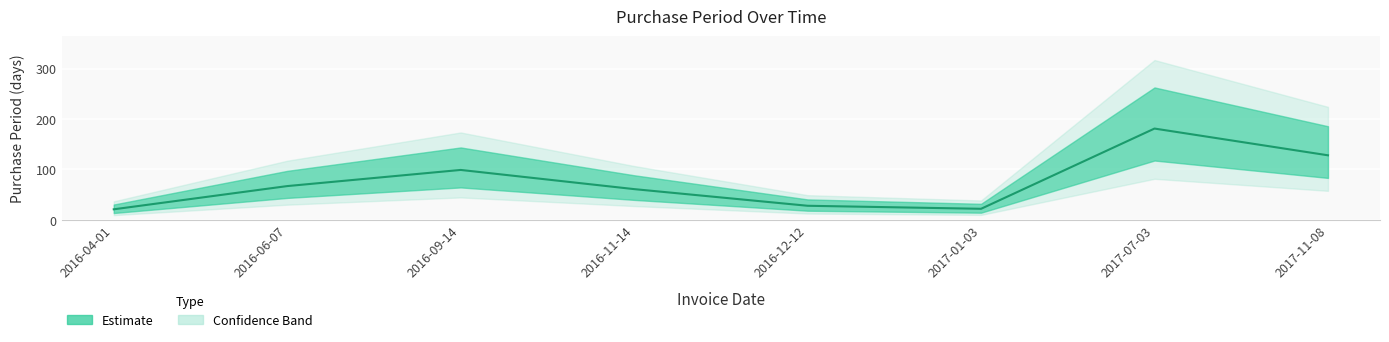

Between 2017-07-03 and 2016-09-14, which is larger?

2017-07-03